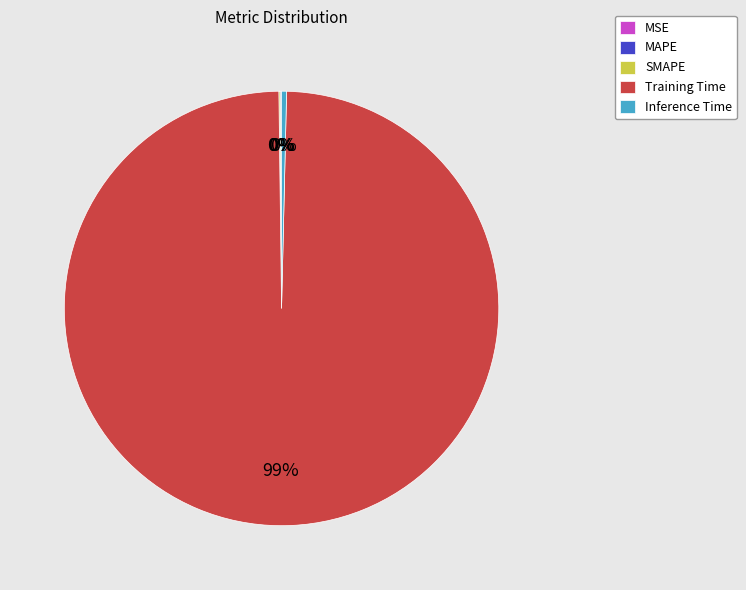

Is Inference Time the majority of the pie?

No